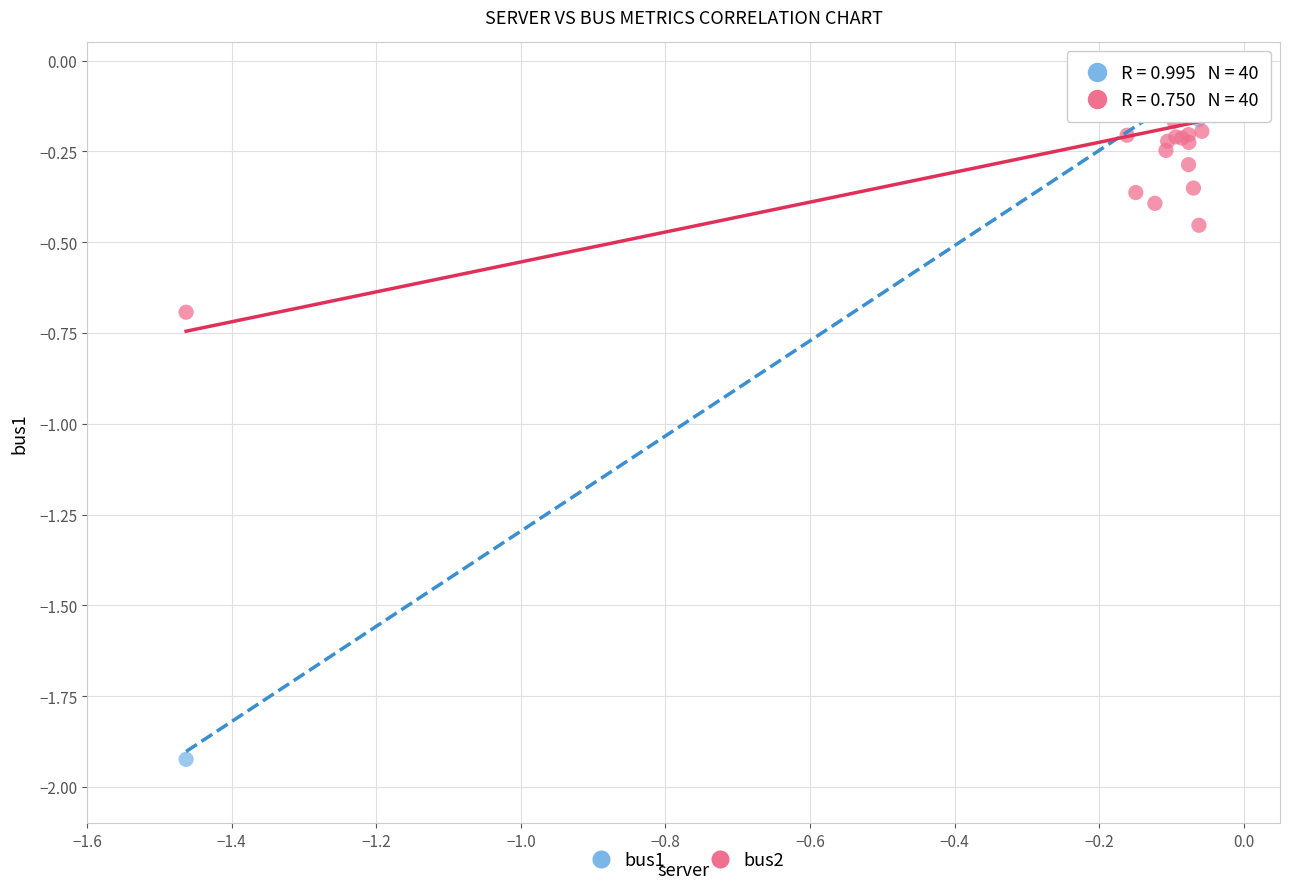

Which series has the widest spread of Y values?

bus1